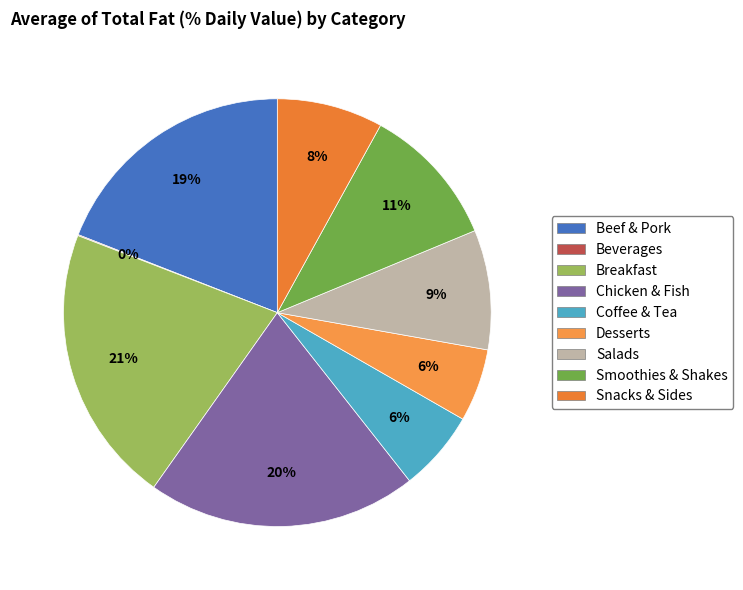

Is it true that Beef & Pork is 34% of the pie?

False